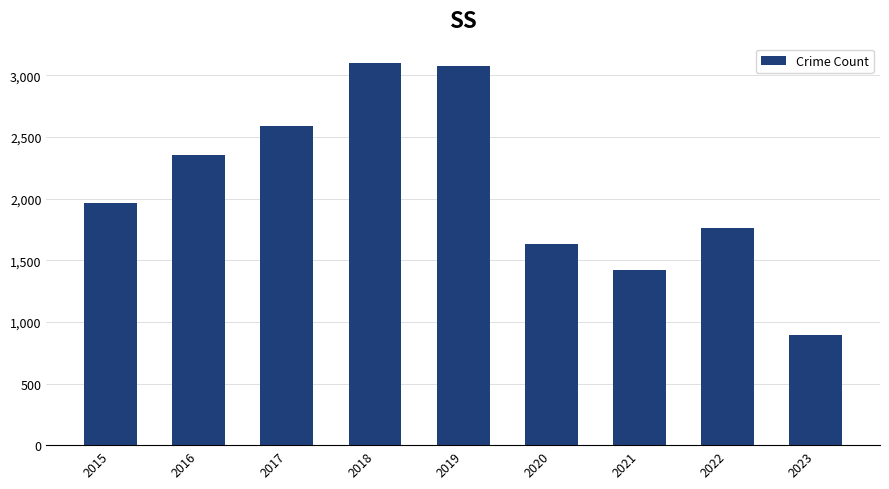

What is the value of the 1st bar from the left?

1968